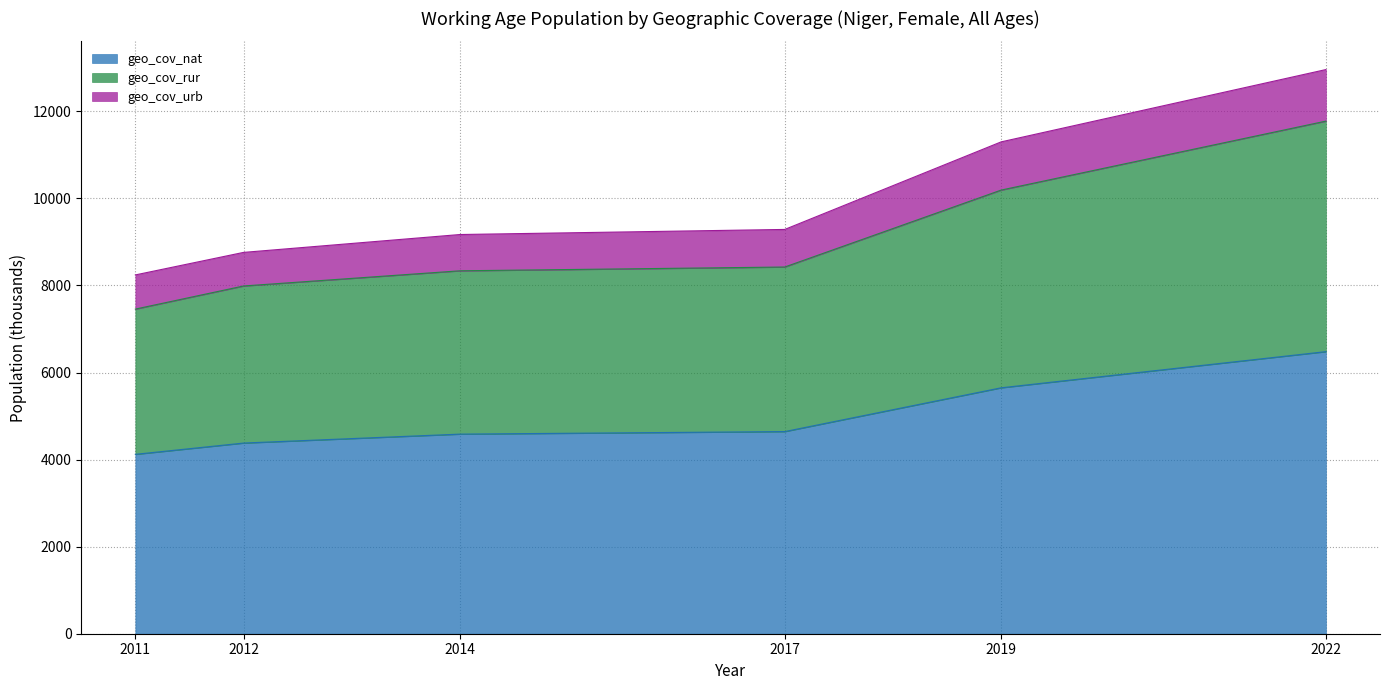

What is the difference between the second highest and second lowest values in the geo_cov_nat series?

1269.6